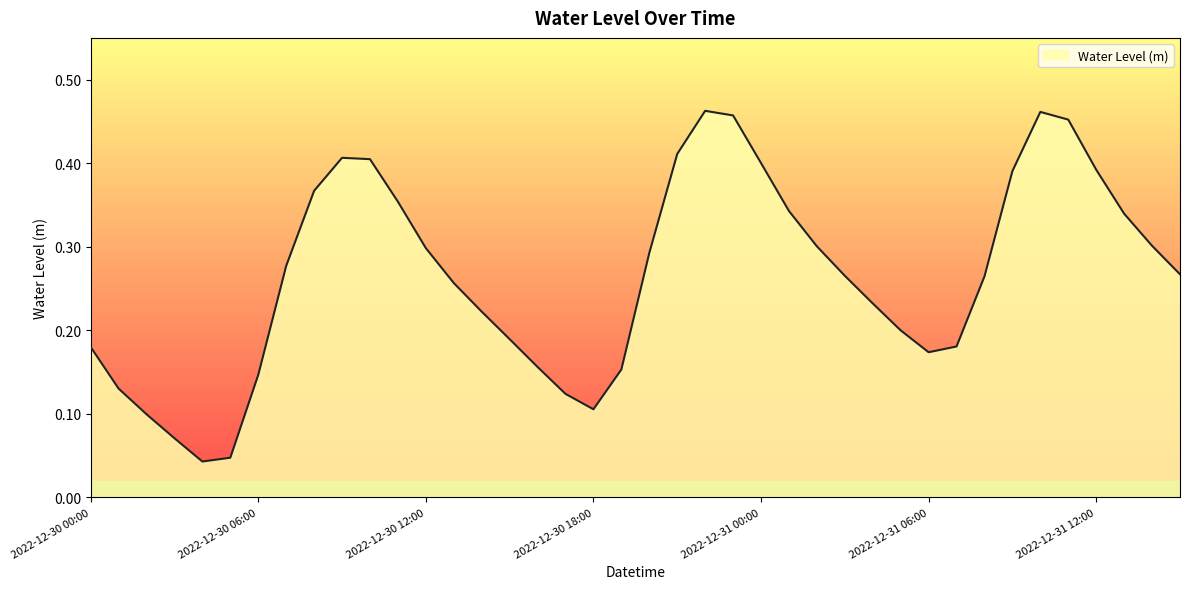

How many values are between 0 and 1?

40